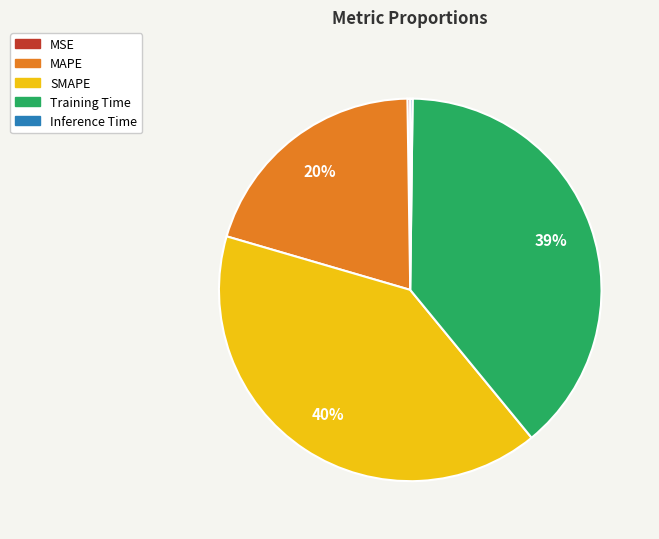

Which slice is the largest?

SMAPE